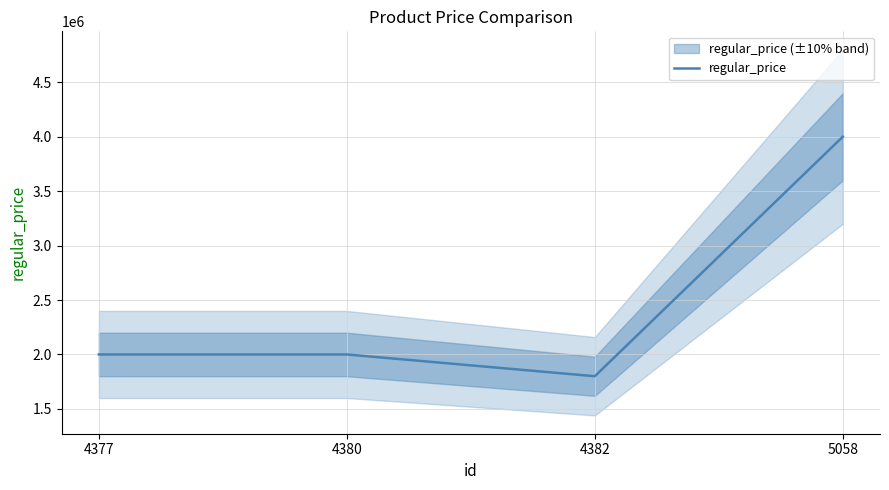

How many series are shown in this chart?

1